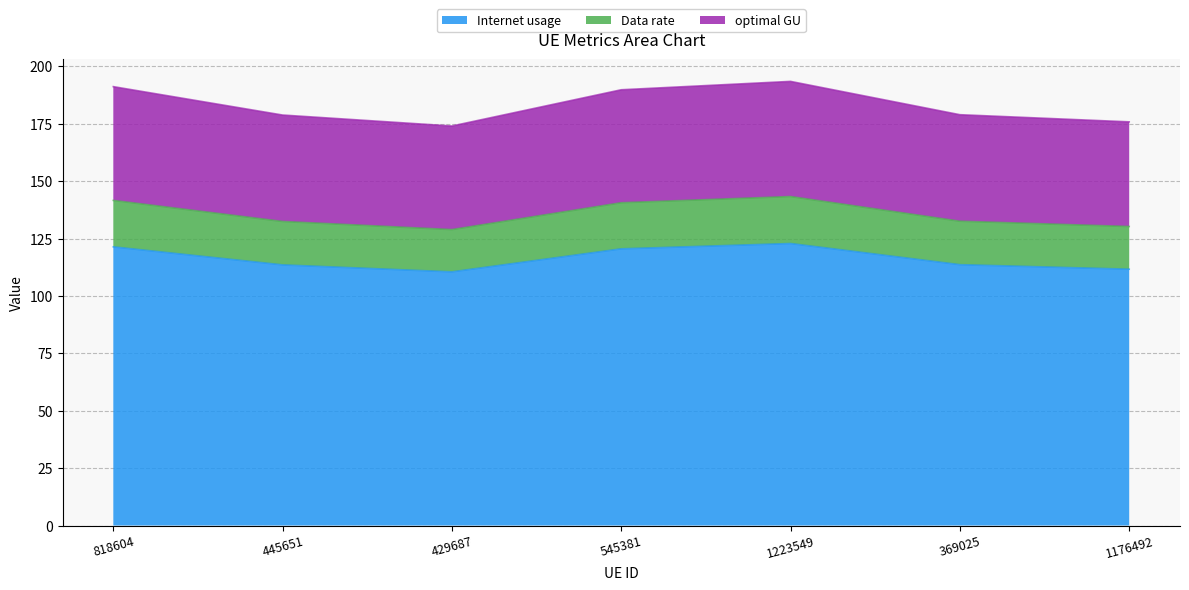

How many interior local peaks does the optimal GU series have?

1